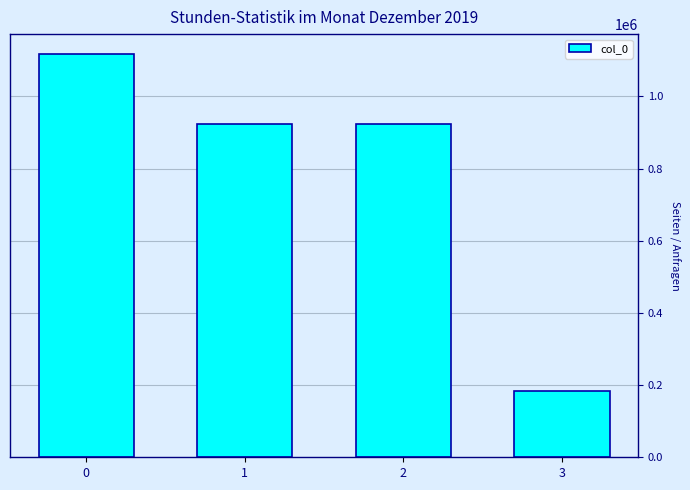

True or false: the data shows 1331518 at 2.

False